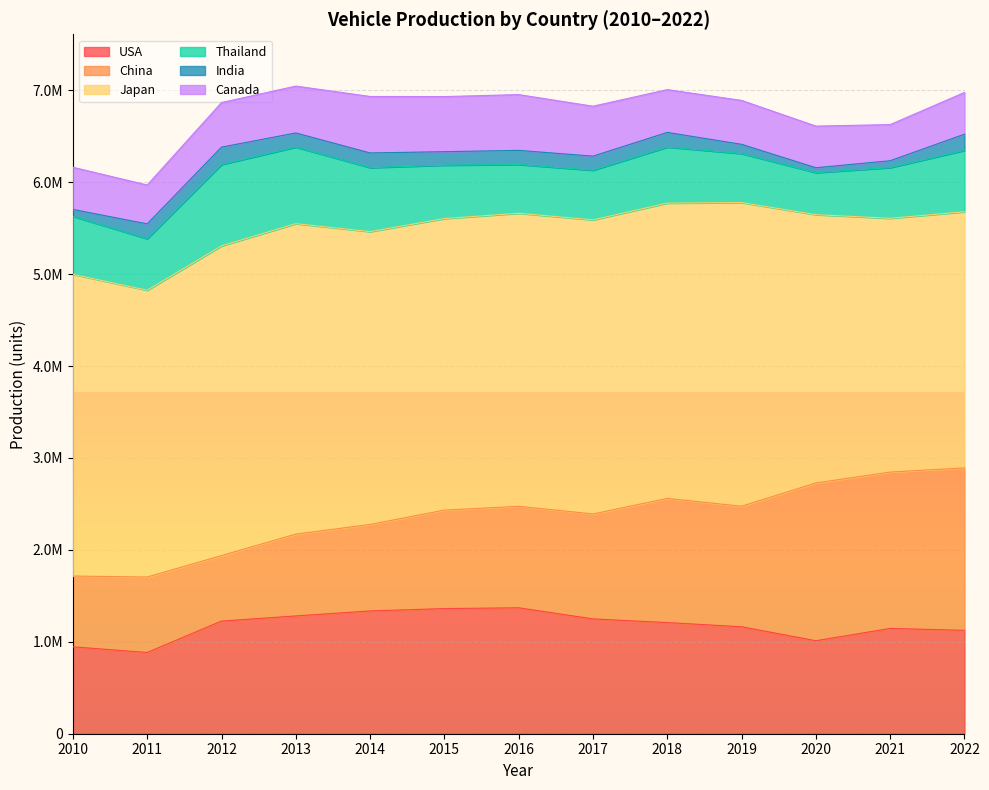

True or false: Germany Production and China Production intersect in this chart.

False